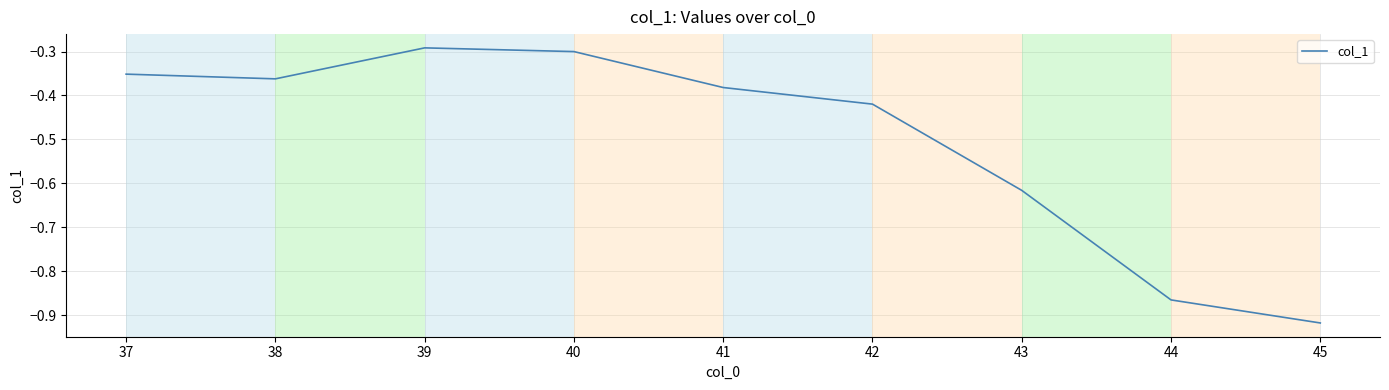

True or false: the data shows -0.3 at 39.

True